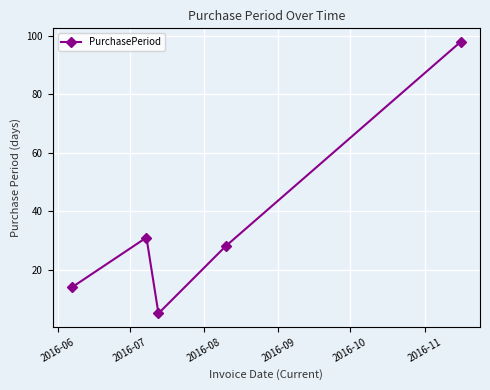

What is the maximum value shown in the chart?

98